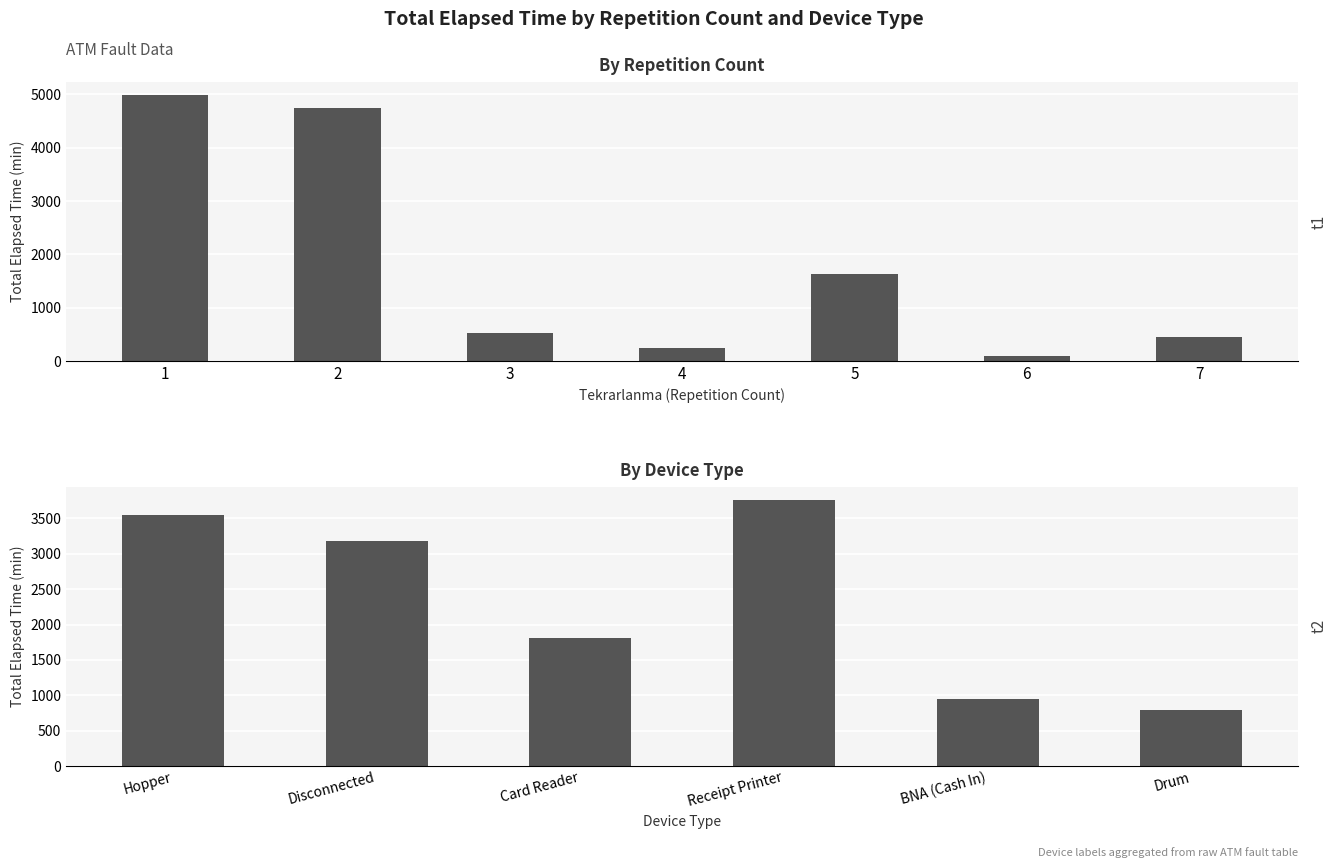

What is the value of the 4th bar from the left?

3760